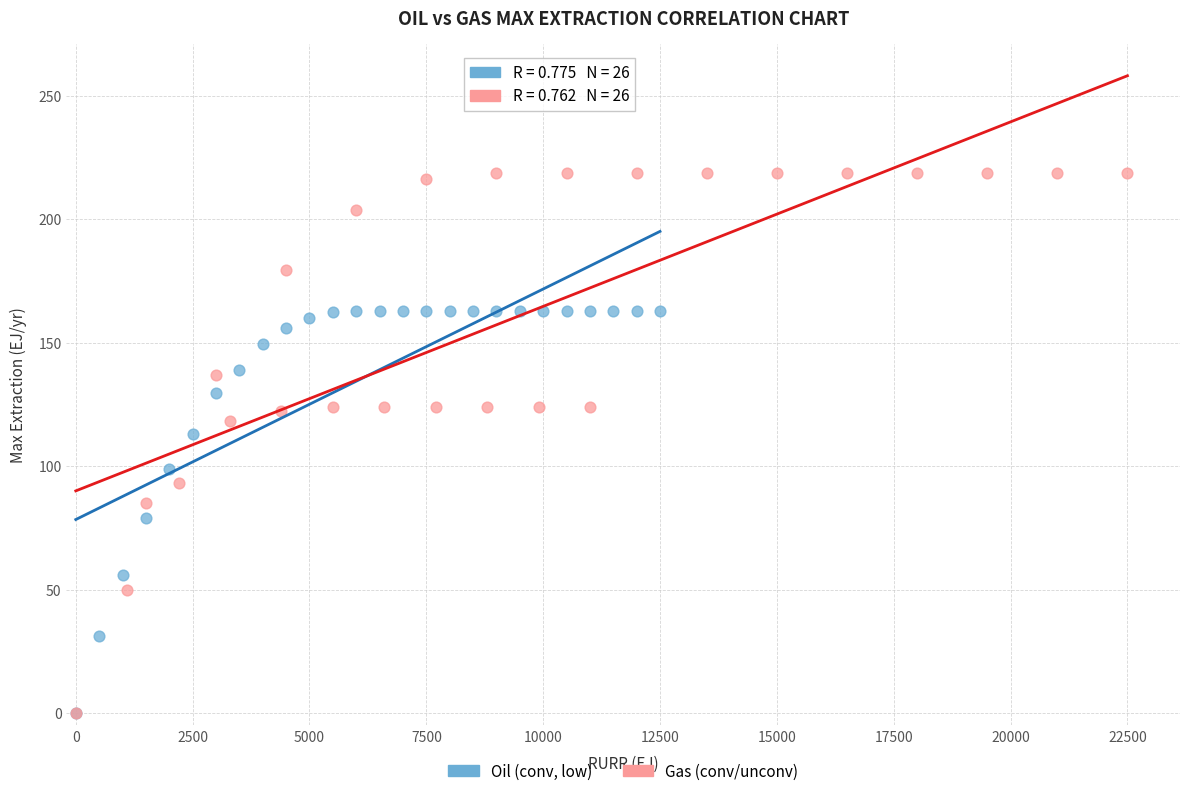

Which series reaches the maximum Y coordinate?

Gas (conv/unconv)